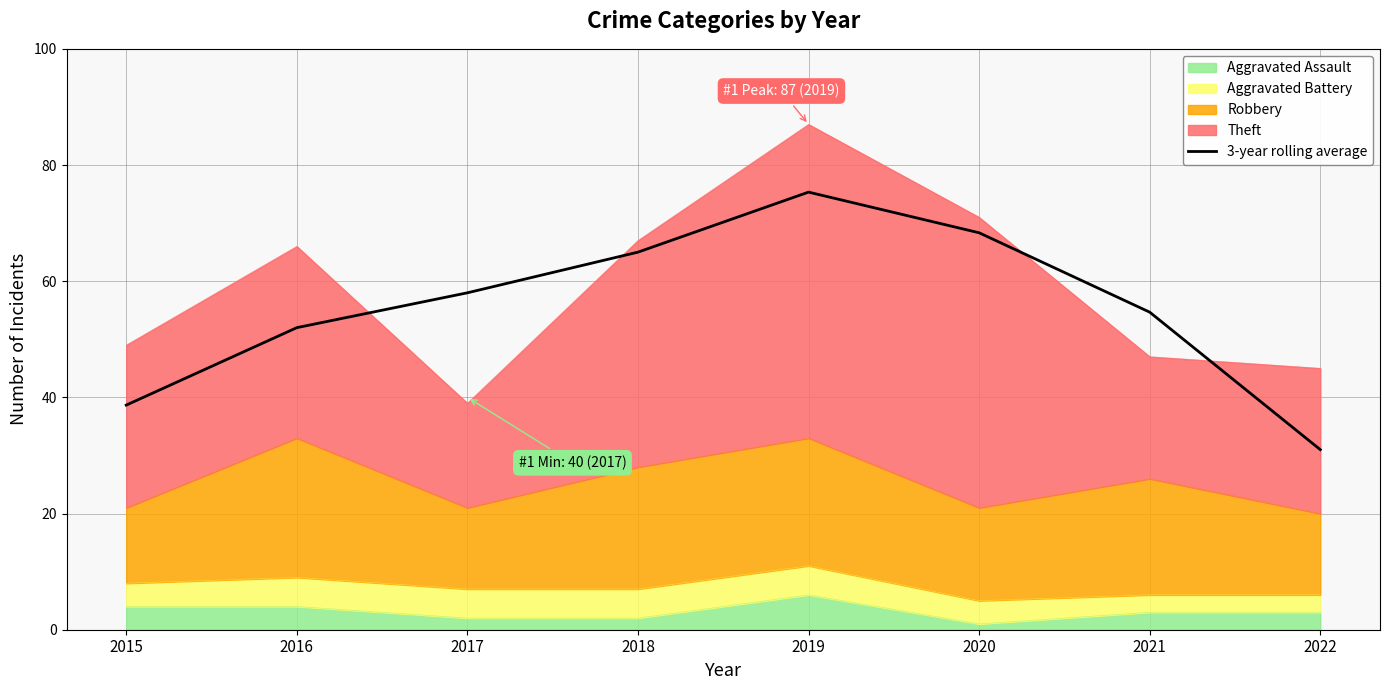

List the labels in order of value, smallest first.

2022, 2015, 2016, 2021, 2017, 2018, 2020, 2019